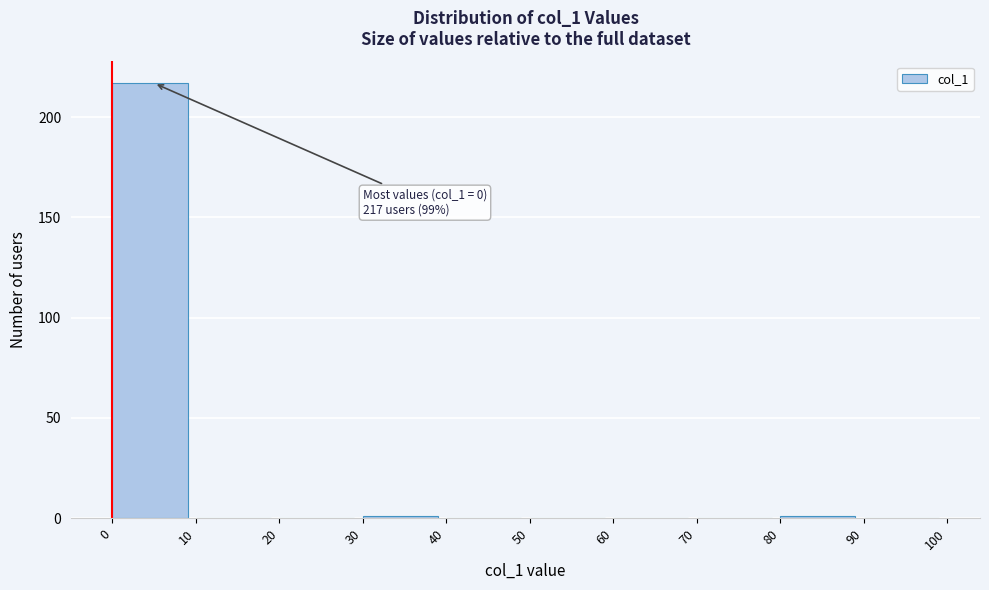

Over which range of the x-axis is the bar tallest?

0 to 10